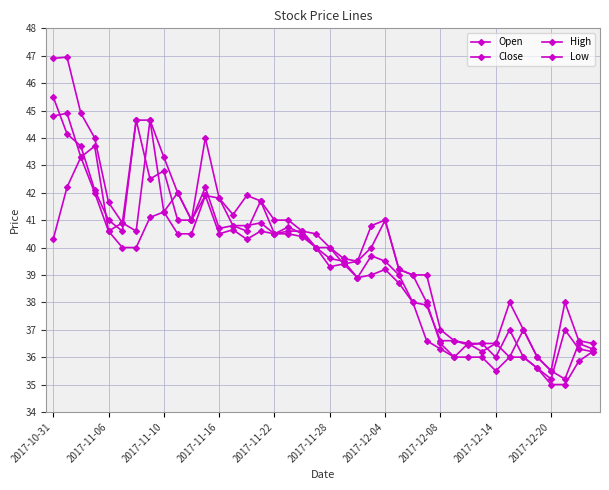

How many values in the Low series are below 40?

20